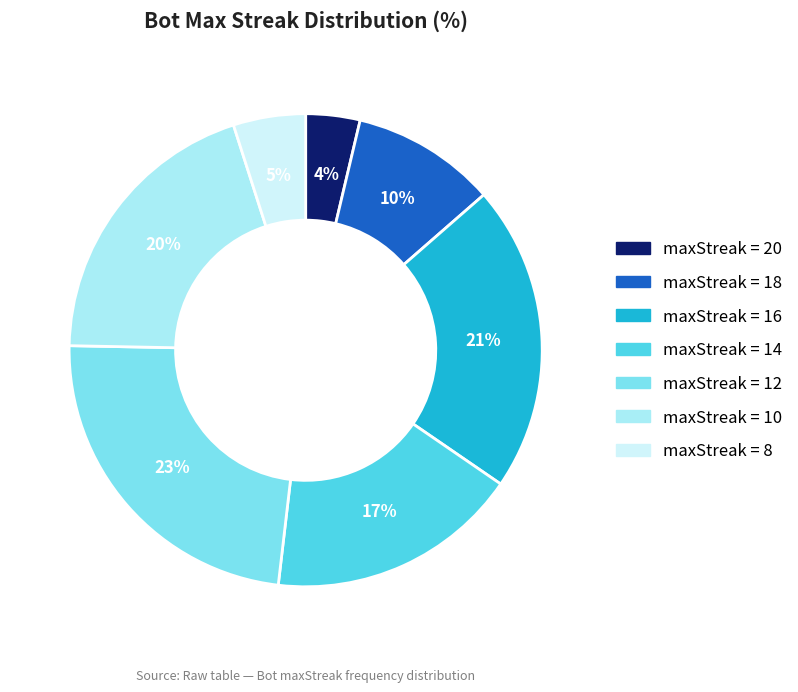

Is there any slice that represents more than half of the pie?

No